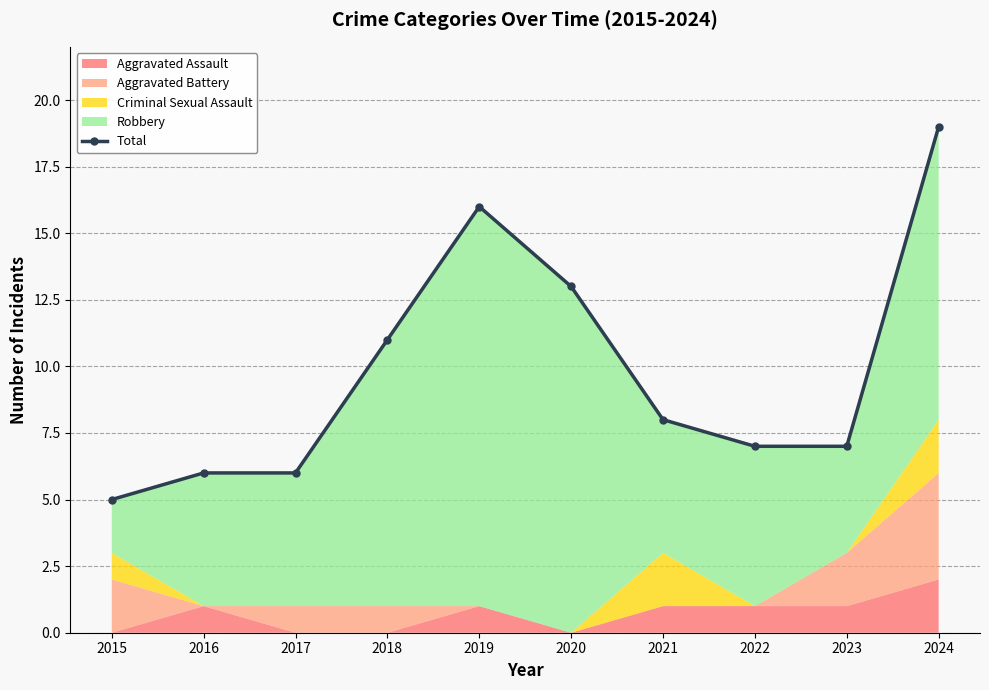

At which label is the value closest to 12?

2018